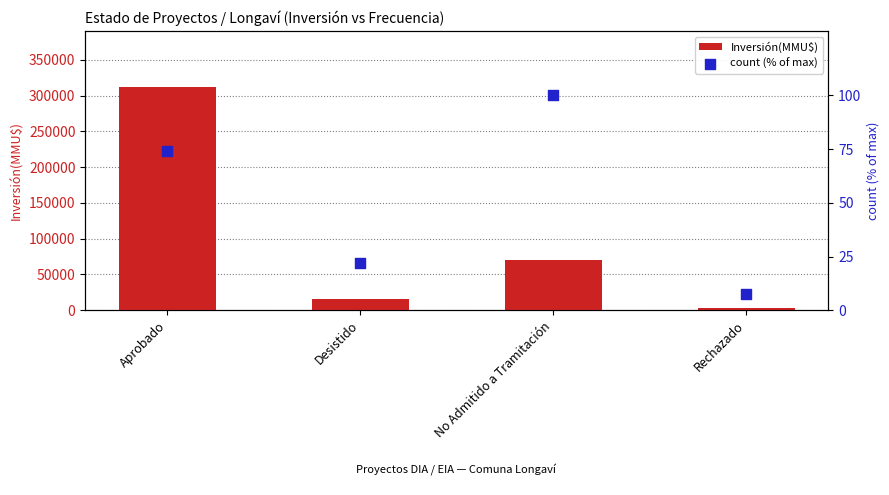

Which series has the largest total across all categories?

Inversión(MMU$)